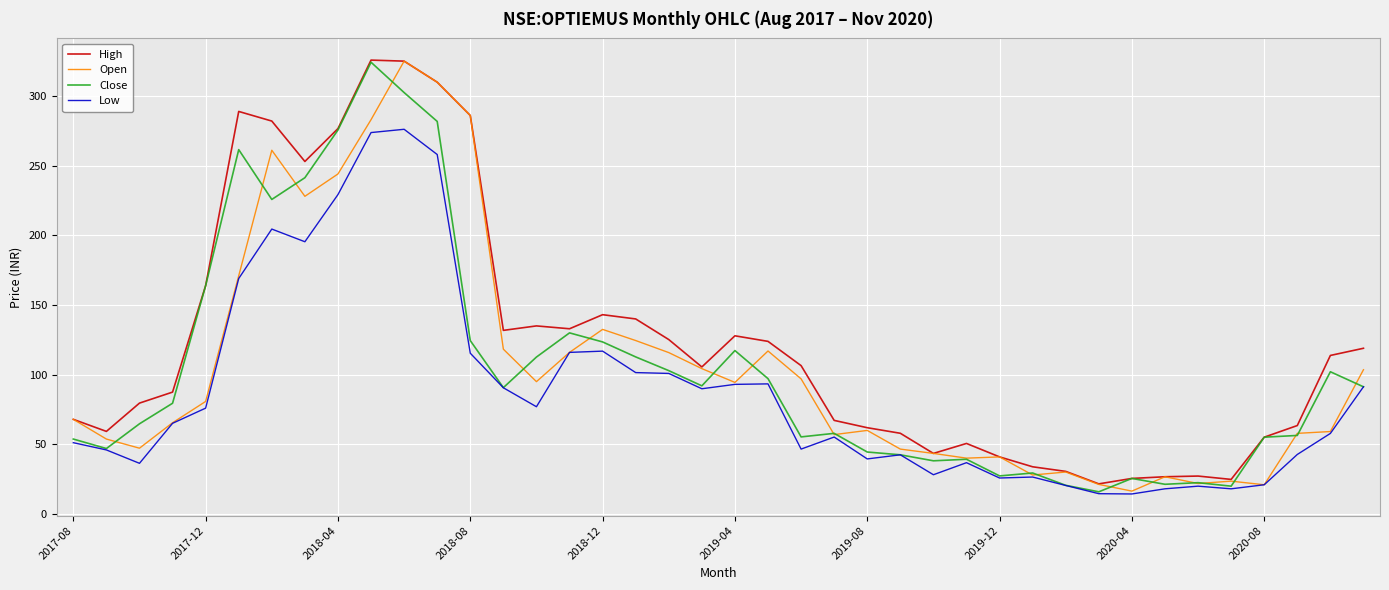

Which series has the largest total across all categories?

High